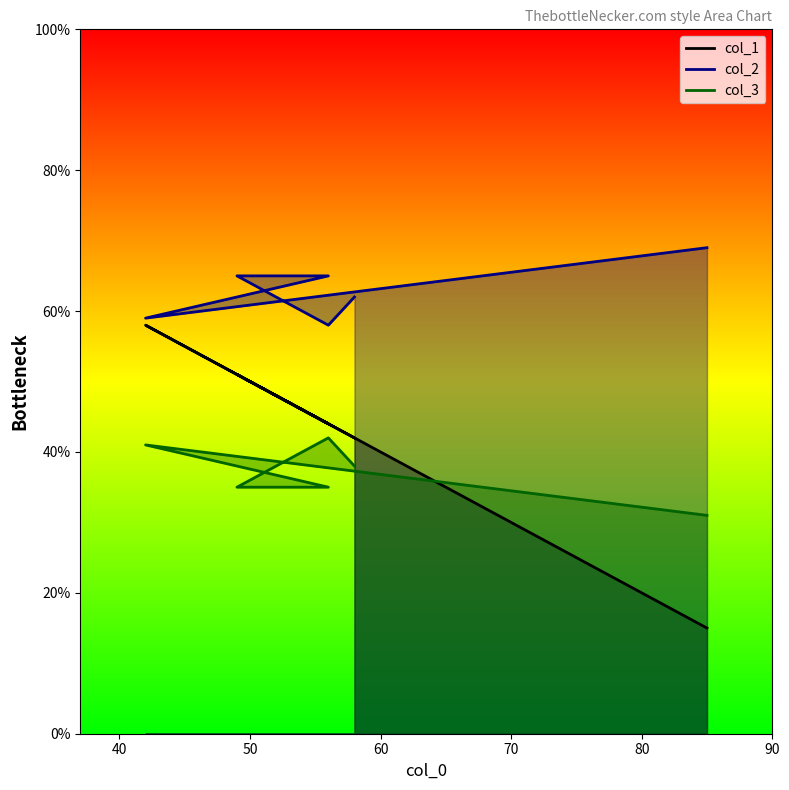

Where does the col_2 series first go above 65?

85